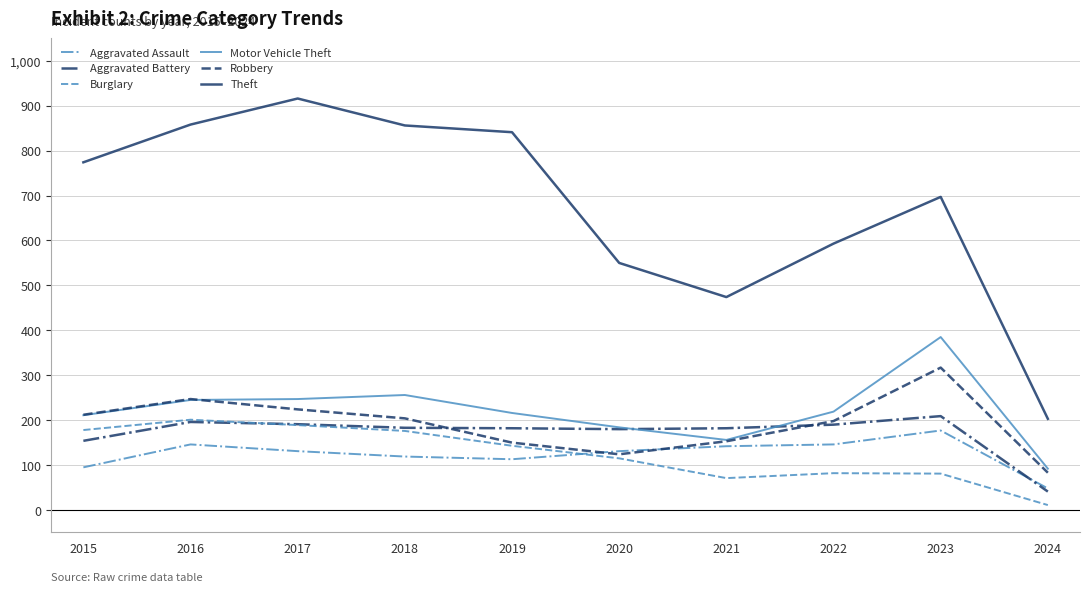

After their last crossing, which series has the higher values: Aggravated Assault or Aggravated Battery?

Aggravated Assault